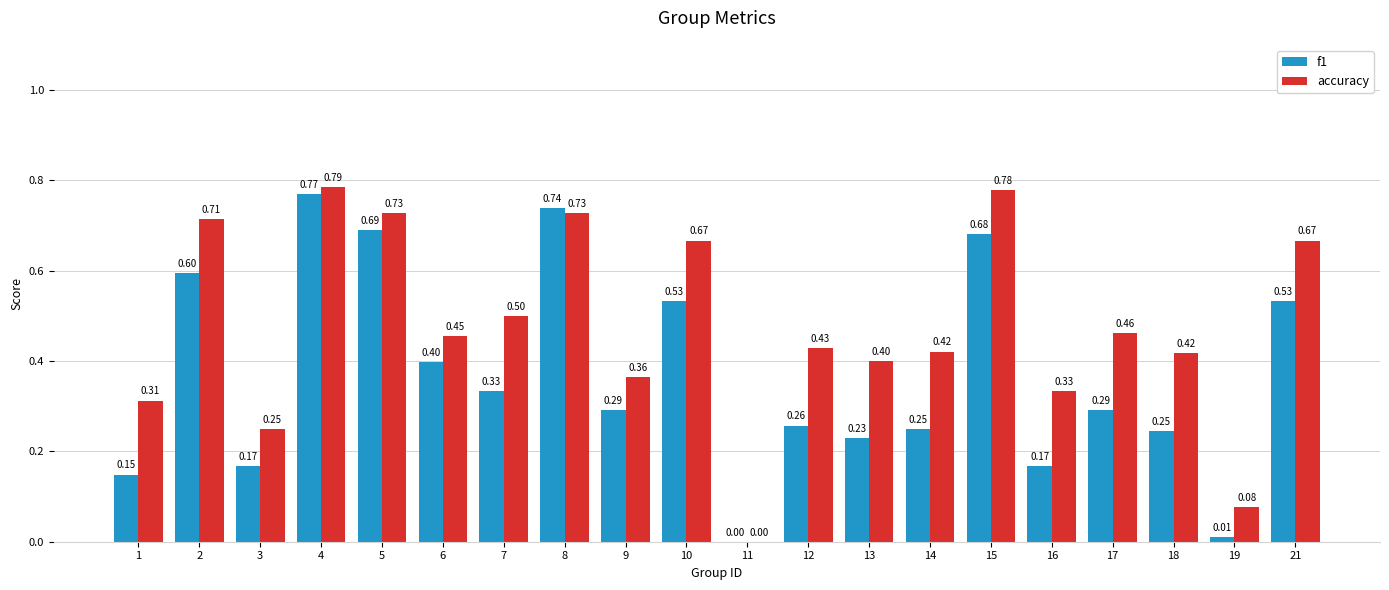

How many data points in accuracy are above 0?

19